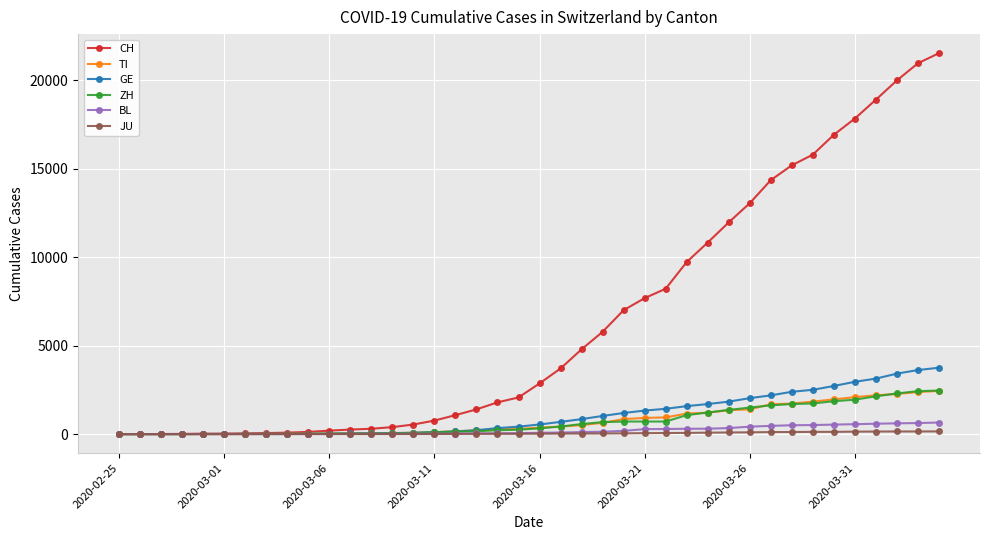

At how many categories does at least one series exceed 14839?

8